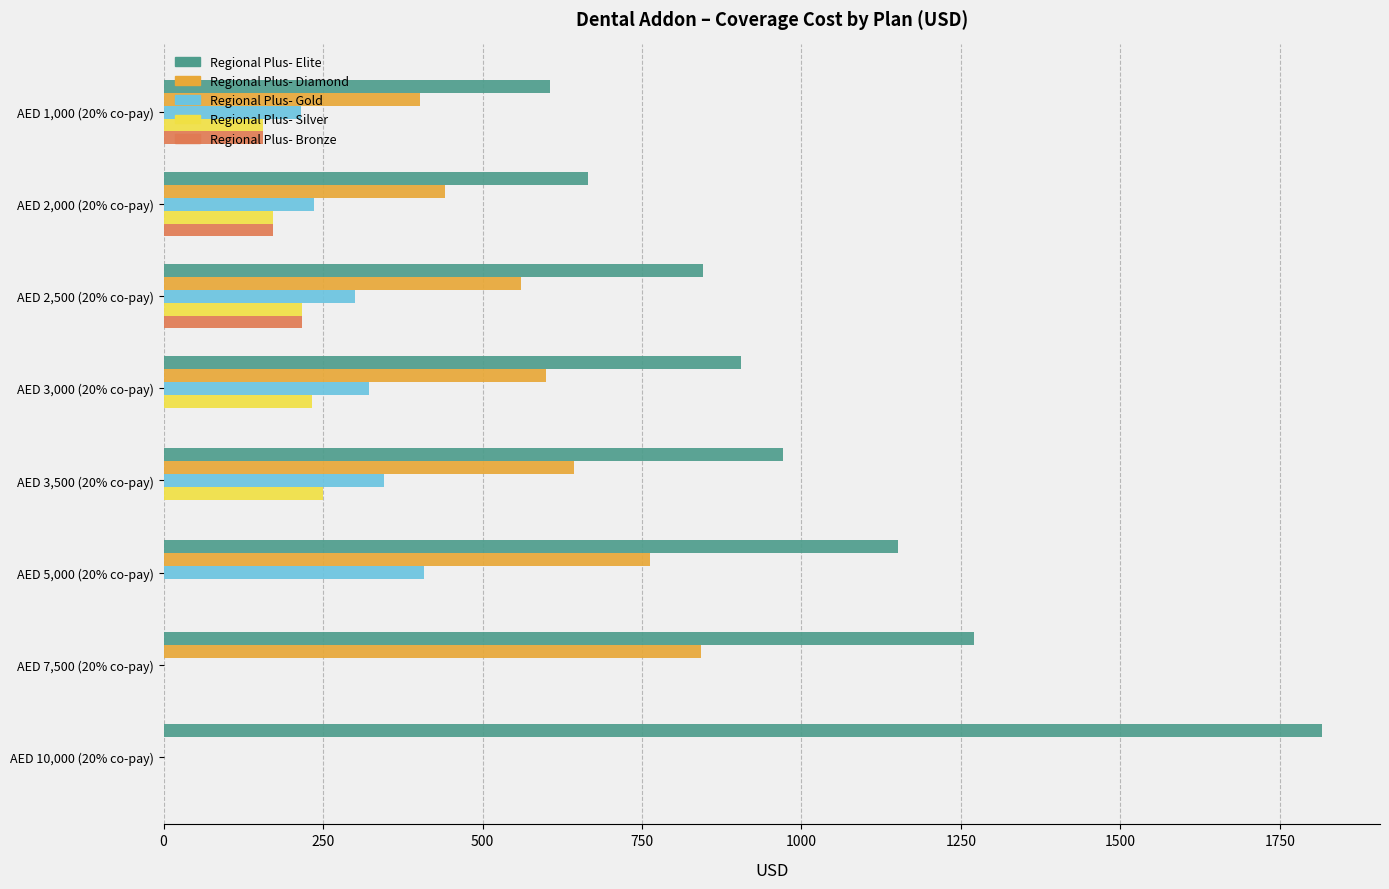

The value of Regional Plus- Elite at AED 1,000 (20% co-pay) is 331.7. True or false?

False